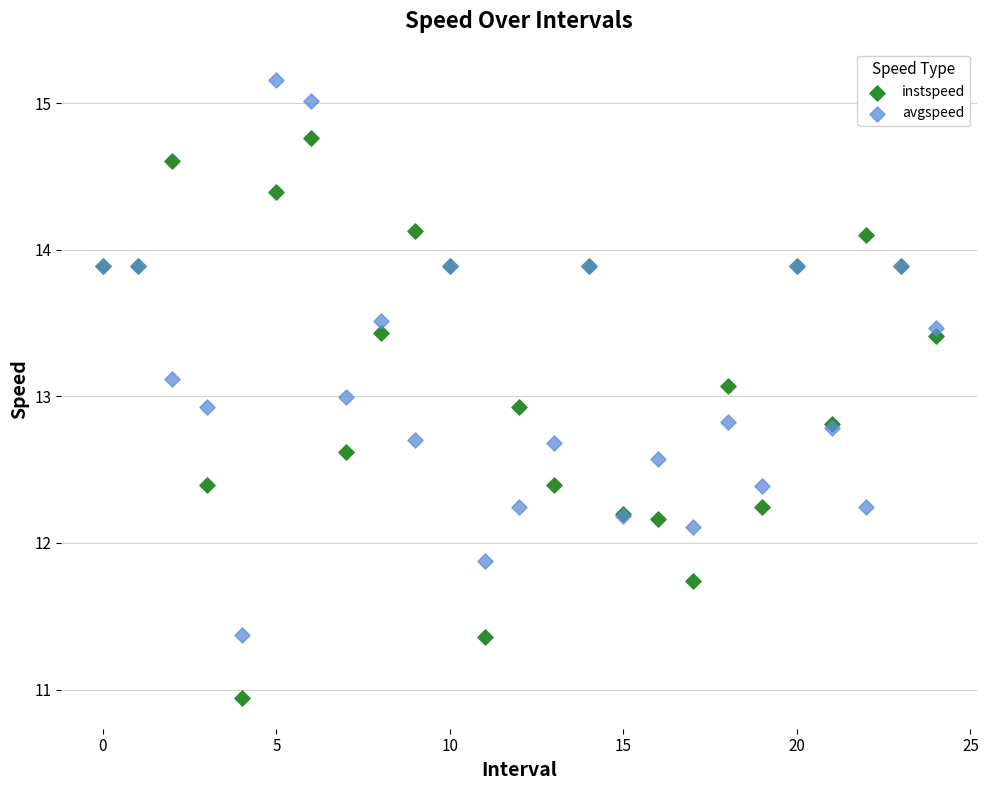

Which series contains the lowest Y value?

instspeed